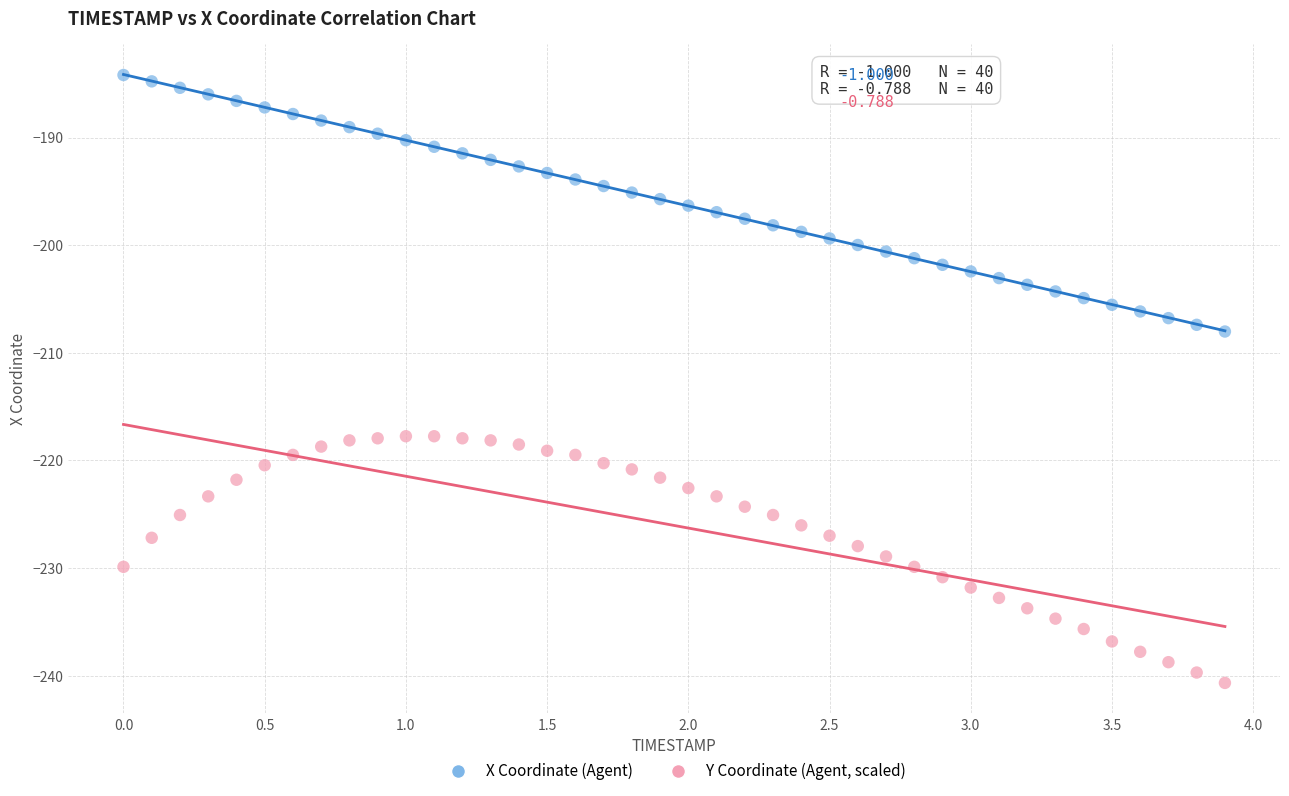

Across all series, what Y value is closest to -212?

-208.0